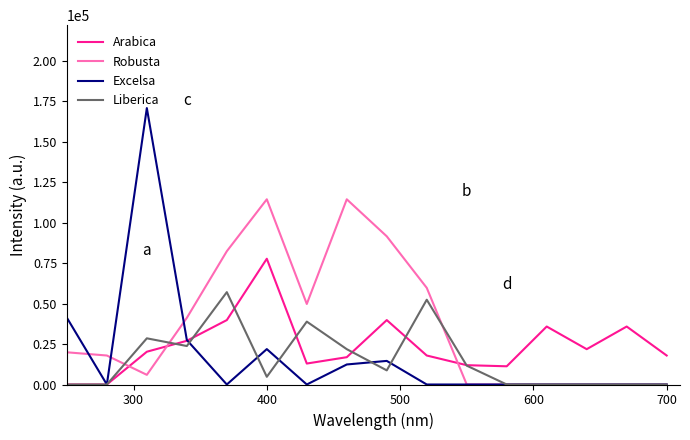

What are all the series names shown in the legend?

Arabica, Robusta, Excelsa, Liberica